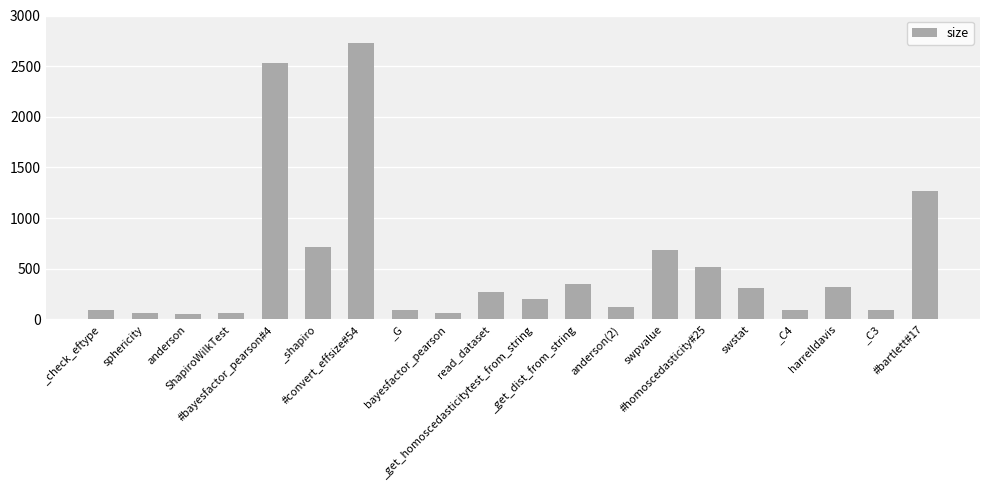

What is the value of the 2nd bar from the left?

61